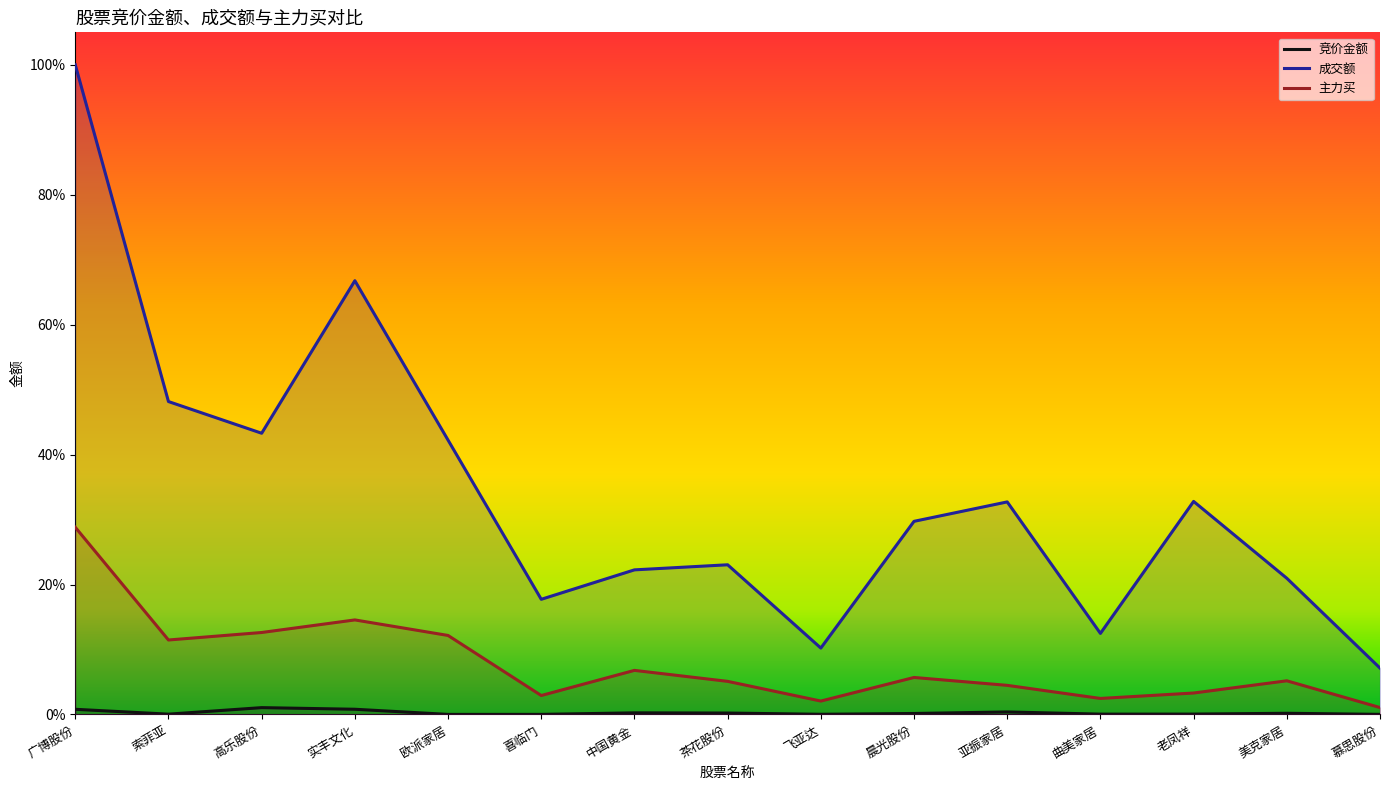

Reading left to right, extract all data points from this chart.

竞价金额: 广博股份=0.0	索菲亚=0.0	高乐股份=0.0	实丰文化=0.0	欧派家居=0.0	喜临门=0.0	中国黄金=0.0	茶花股份=0.0	飞亚达=0.0	晨光股份=0.0	亚振家居=0.0	曲美家居=0.0	老凤祥=0.0	美克家居=0.0	慕思股份=0.0
成交额: 广博股份=1.0	索菲亚=0.5	高乐股份=0.4	实丰文化=0.7	欧派家居=0.4	喜临门=0.2	中国黄金=0.2	茶花股份=0.2	飞亚达=0.1	晨光股份=0.3	亚振家居=0.3	曲美家居=0.1	老凤祥=0.3	美克家居=0.2	慕思股份=0.1
主力买: 广博股份=0.3	索菲亚=0.1	高乐股份=0.1	实丰文化=0.1	欧派家居=0.1	喜临门=0.0	中国黄金=0.1	茶花股份=0.1	飞亚达=0.0	晨光股份=0.1	亚振家居=0.0	曲美家居=0.0	老凤祥=0.0	美克家居=0.1	慕思股份=0.0